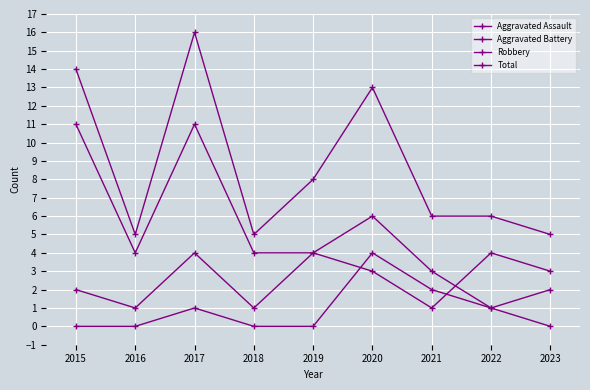

Reading left to right, extract all data points from this chart.

Aggravated Assault: 2015=0	2016=0	2017=1	2018=0	2019=0	2020=4	2021=2	2022=1	2023=0
Aggravated Battery: 2015=2	2016=1	2017=4	2018=1	2019=4	2020=3	2021=1	2022=4	2023=3
Robbery: 2015=11	2016=4	2017=11	2018=4	2019=4	2020=6	2021=3	2022=1	2023=2
Total: 2015=14	2016=5	2017=16	2018=5	2019=8	2020=13	2021=6	2022=6	2023=5